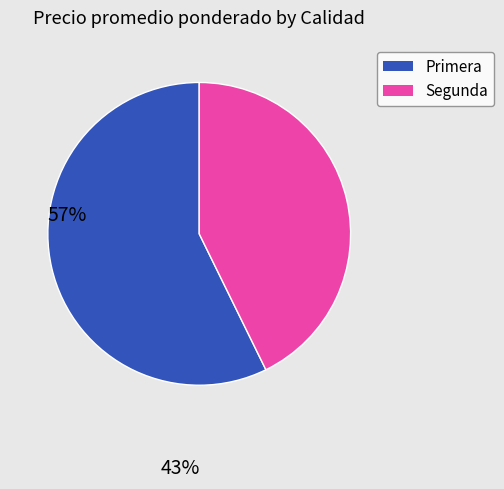

What is the smallest slice in the pie chart?

Segunda